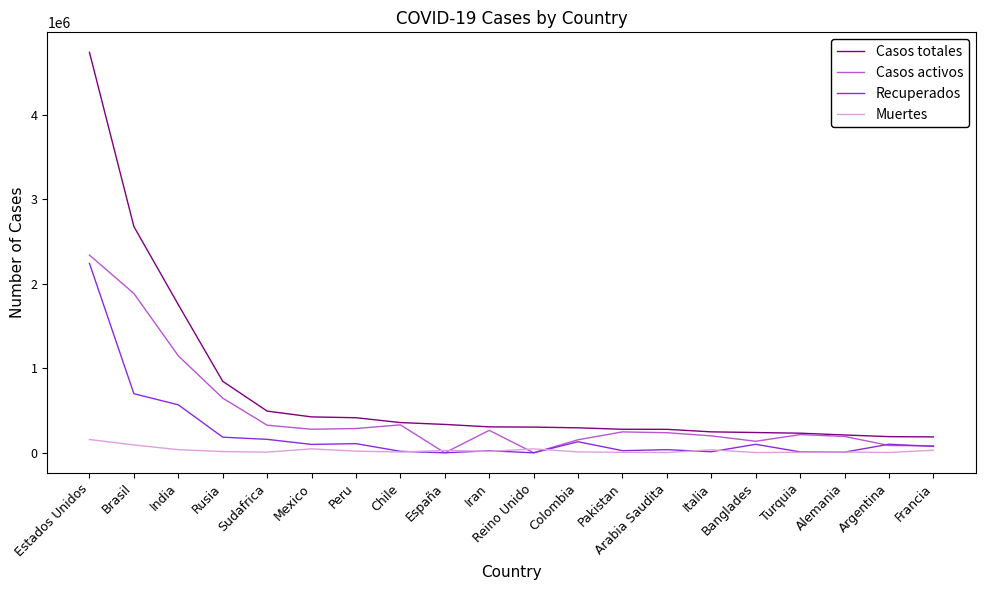

How many values in the Casos activos series are below 247177?

10